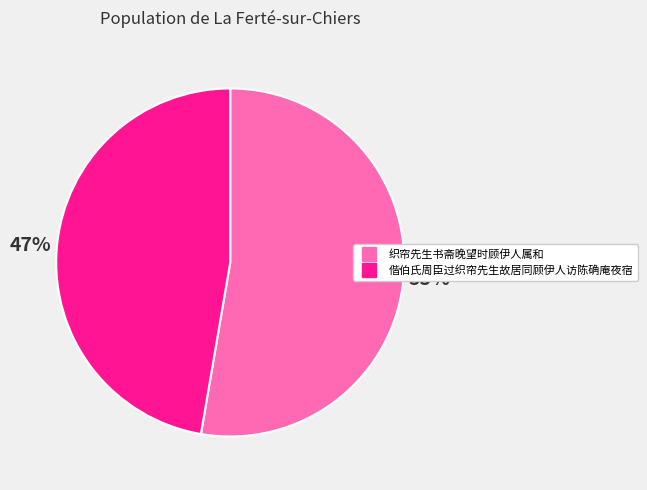

Does 偕伯氏周臣过织帘先生故居同顾伊人访陈确庵夜宿 account for over 50% of the chart?

No